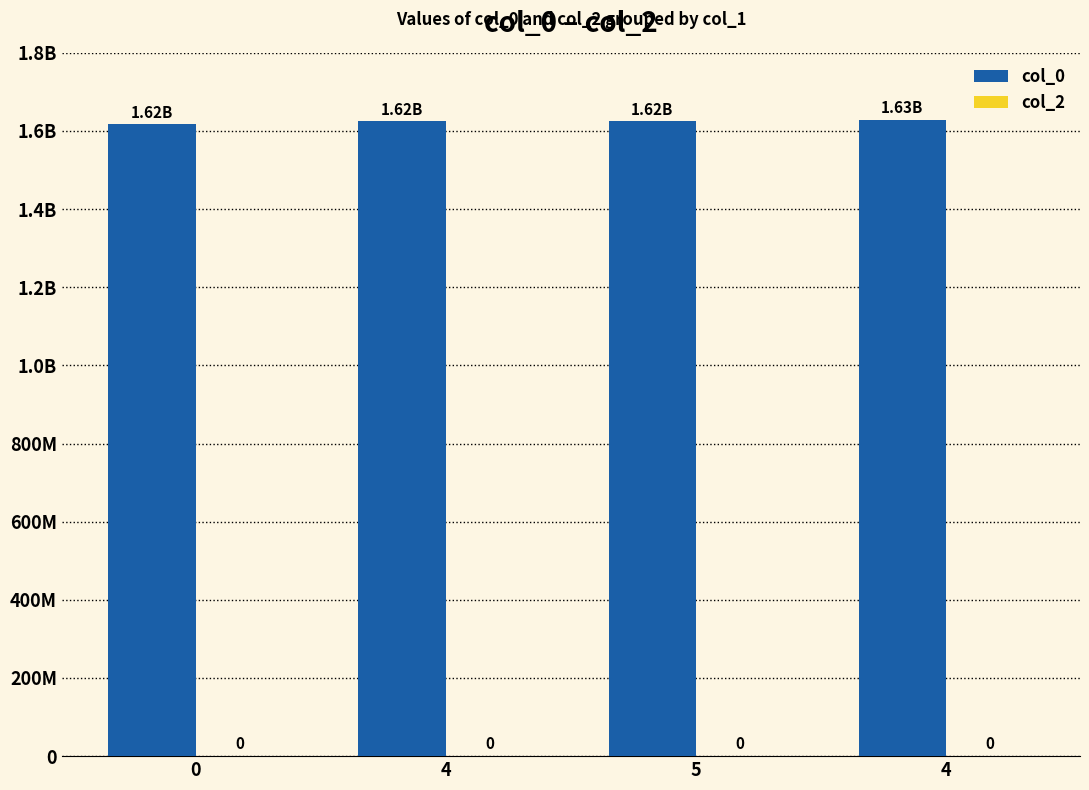

Does the chart contain any negative values?

No